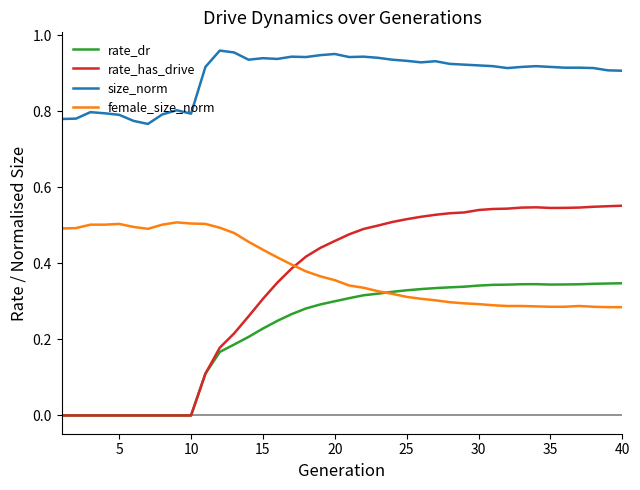

True or false: female_size_norm and size_norm cross at least once.

False